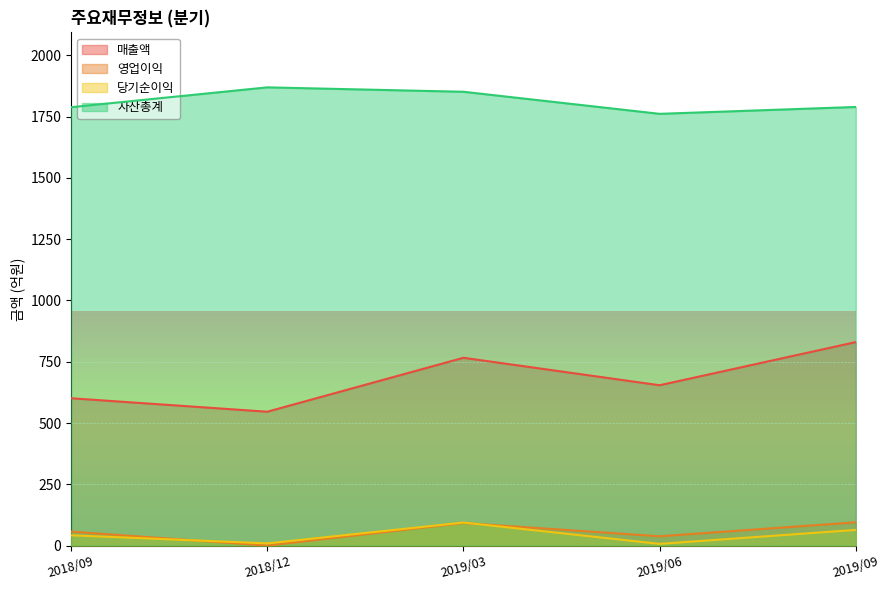

How many data points in 영업이익 are less than 57?

2